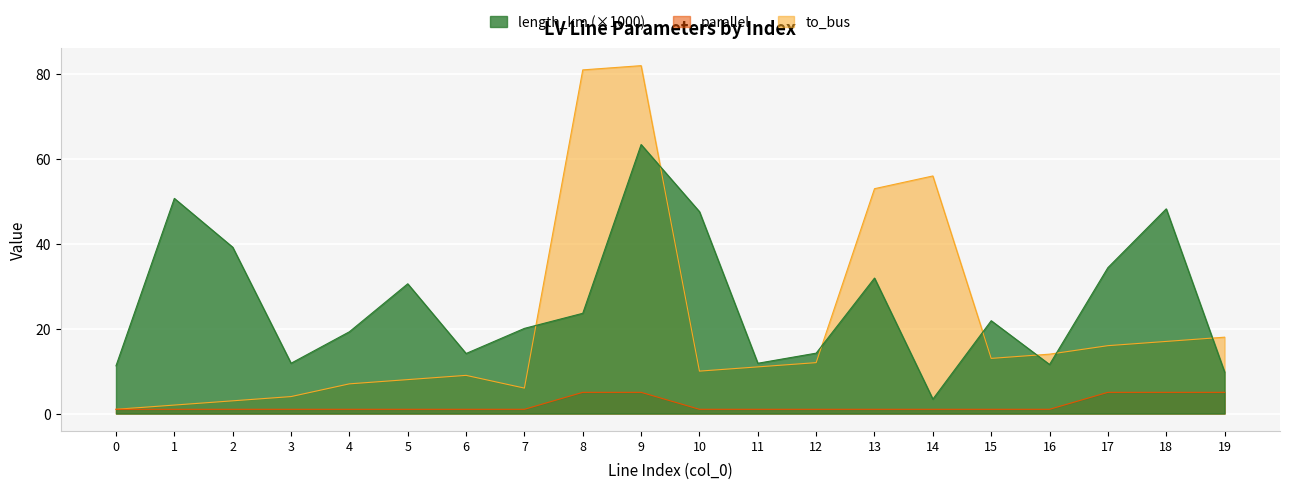

Rank the series at 17 from highest to lowest value.

length_km, to_bus, parallel